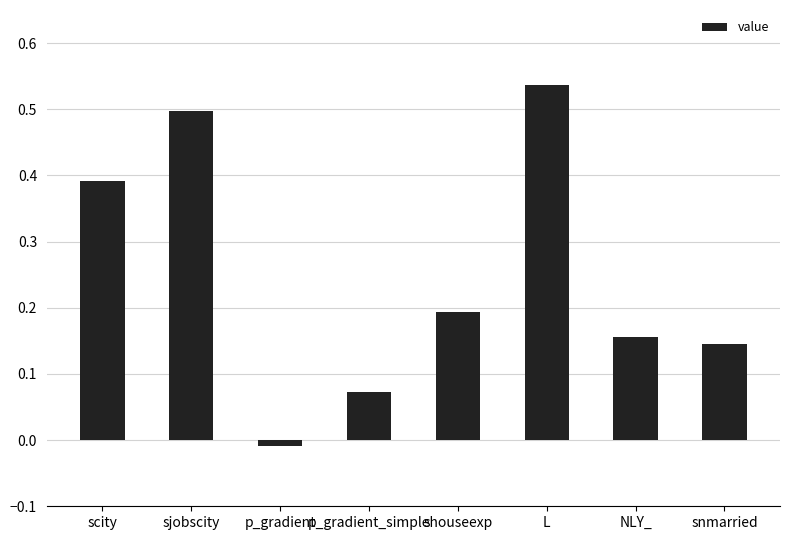

At which label is the value closest to 0?

p_gradient